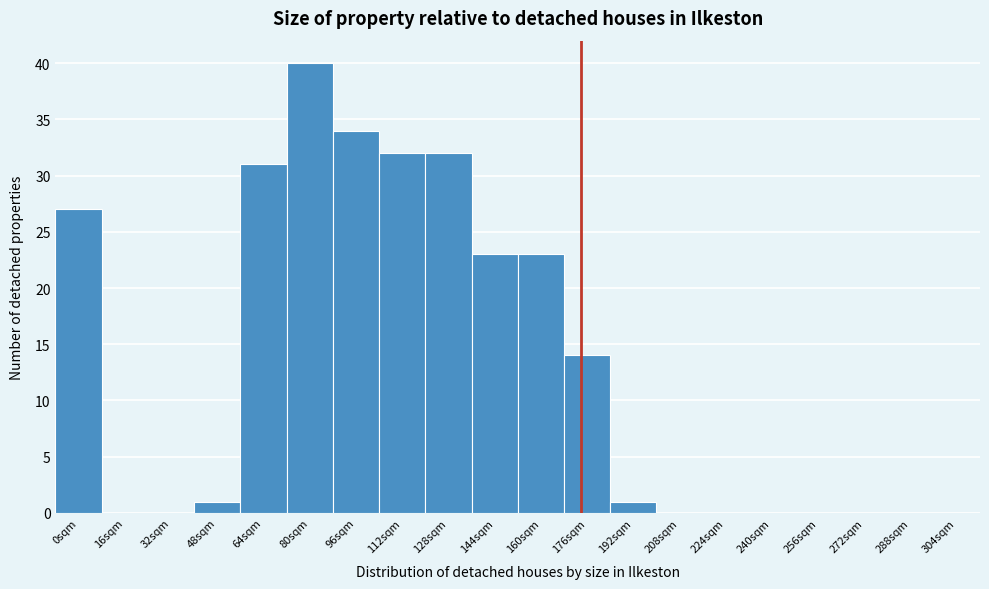

Reading right to left, list all the values displayed in this chart.

304sqm=0	288sqm=0	272sqm=0	256sqm=0	240sqm=0	224sqm=0	208sqm=0	192sqm=1	176sqm=14	160sqm=23	144sqm=23	128sqm=32	112sqm=32	96sqm=34	80sqm=40	64sqm=31	48sqm=1	32sqm=0	16sqm=0	0sqm=27